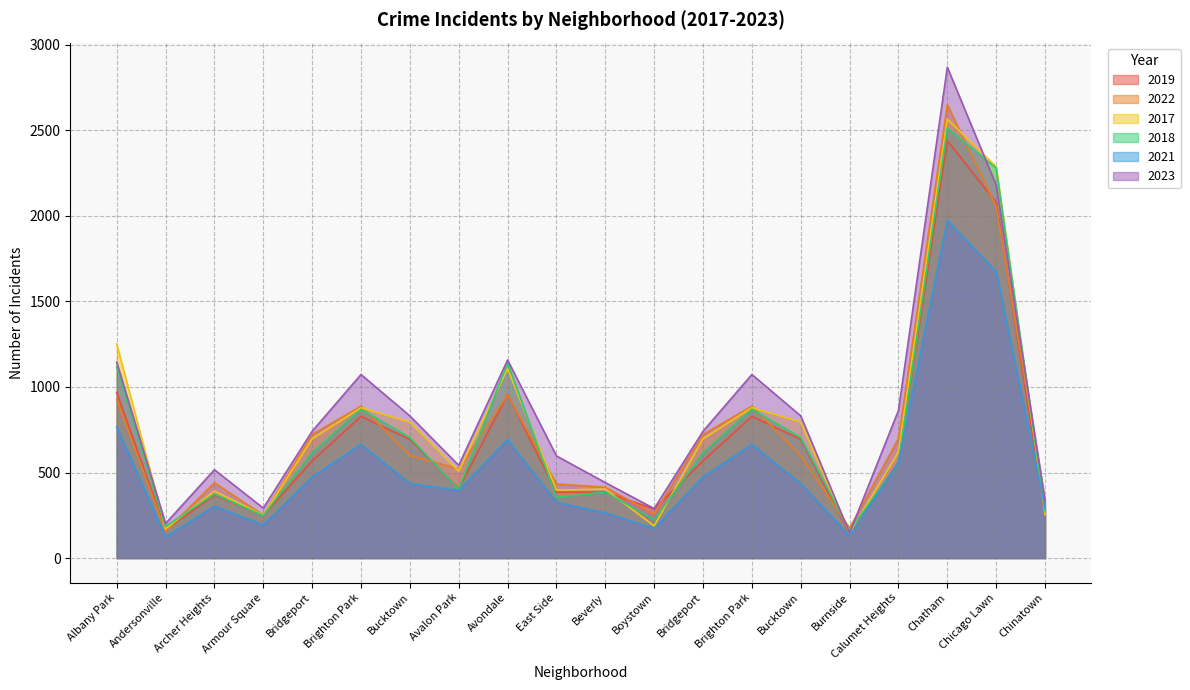

True or false: 2023 has more than 0 points higher than both neighbors.

True